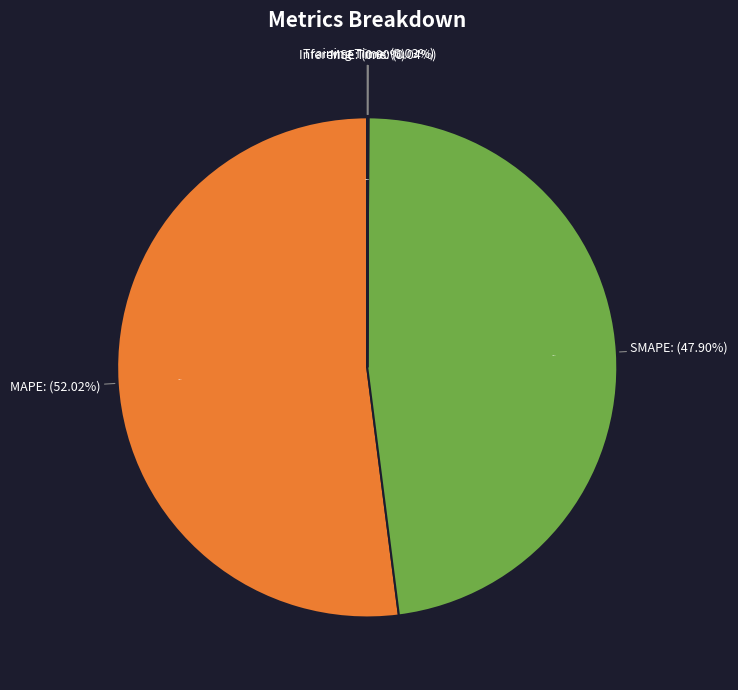

Combined, what portion of the pie is MAPE and MSE?

52.0%